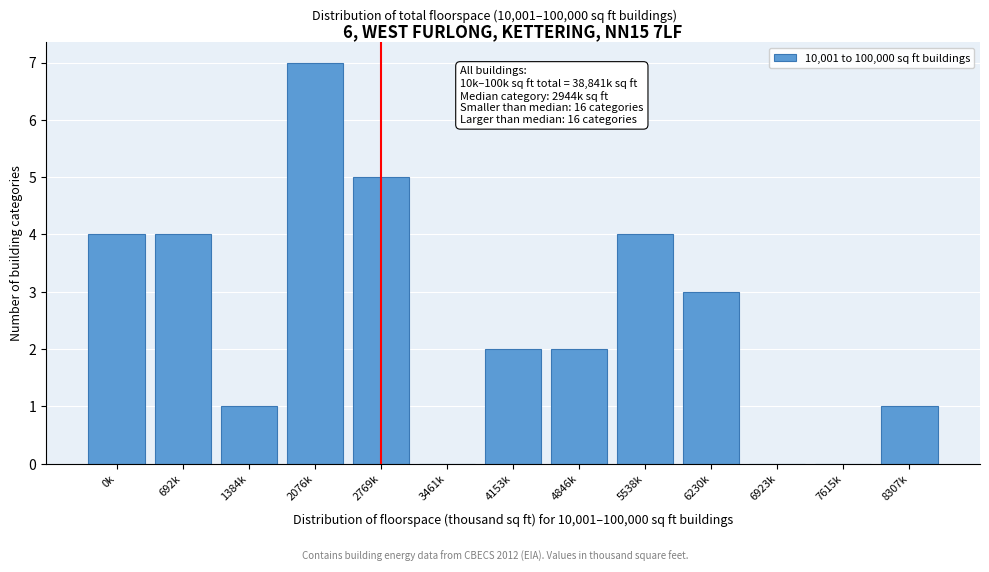

Reading left to right, list all the values displayed in this chart.

0k=4	692k=4	1384k=1	2076k=7	2769k=5	3461k=0	4153k=2	4846k=2	5538k=4	6230k=3	6923k=0	7615k=0	8307k=1